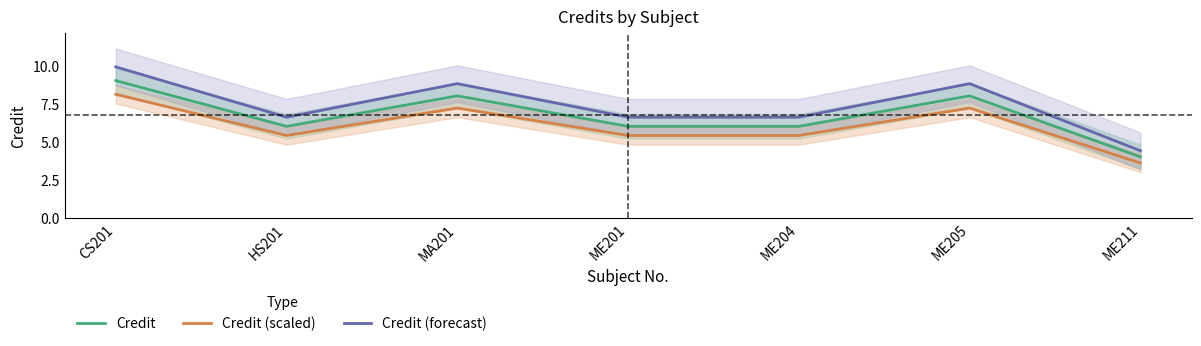

True or false: Credit (scaled) and Credit (forecast) cross at least once.

False